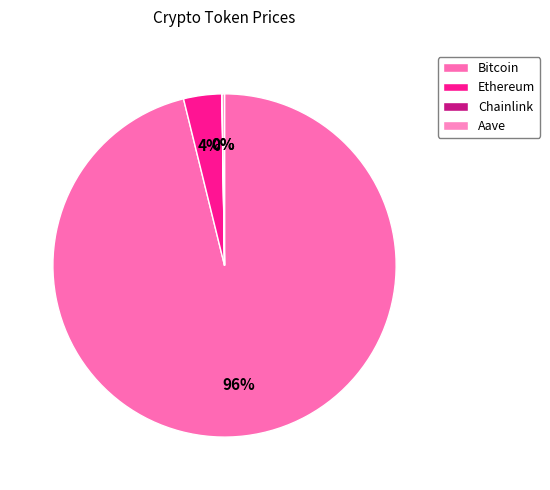

Is it true that Ethereum is 1% of the pie?

False